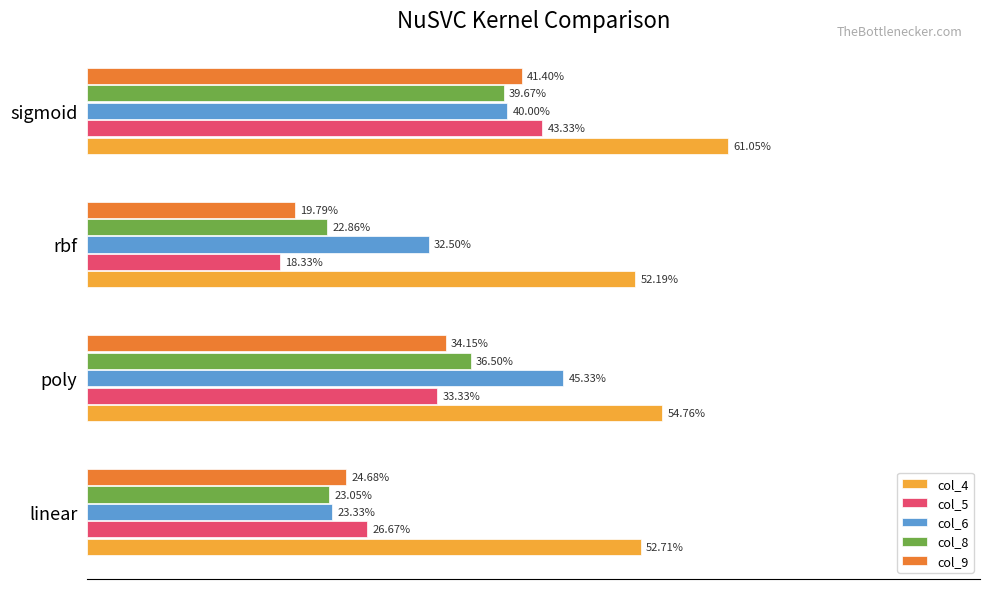

What are all the series names shown in the legend?

col_4, col_5, col_6, col_8, col_9